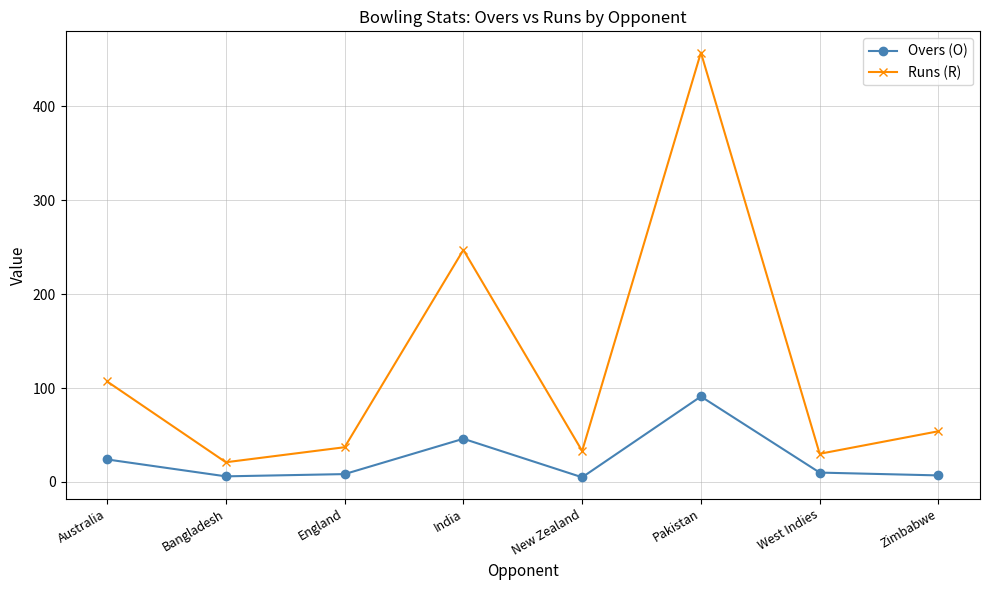

What is the spread (max minus min) of values at West Indies?

20.0